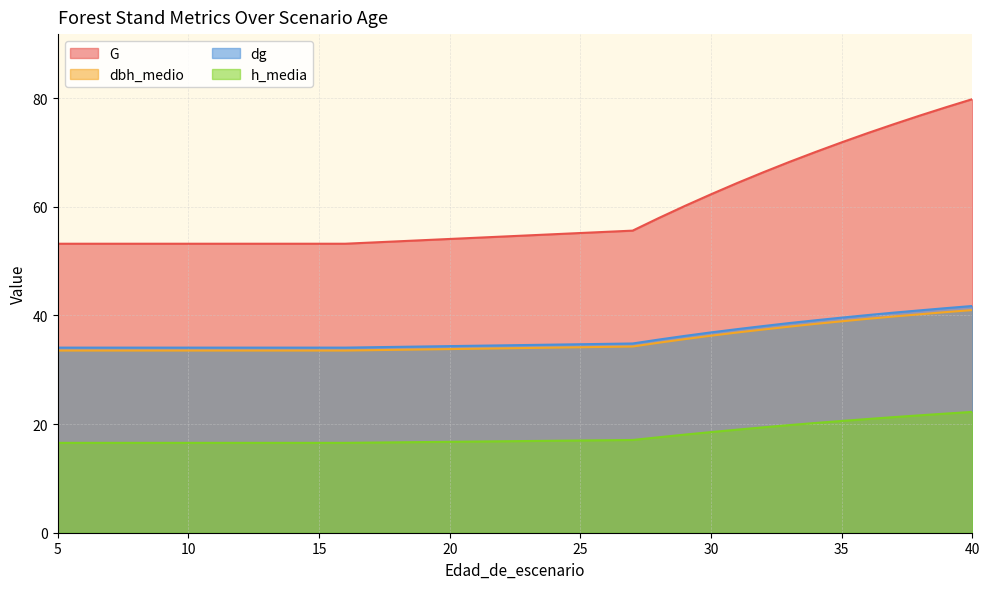

Read the dg value at 10.

34.1